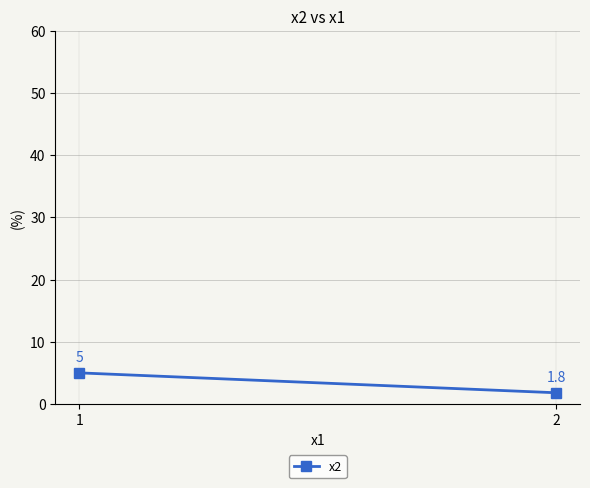

How many values are between 1 and 5?

2